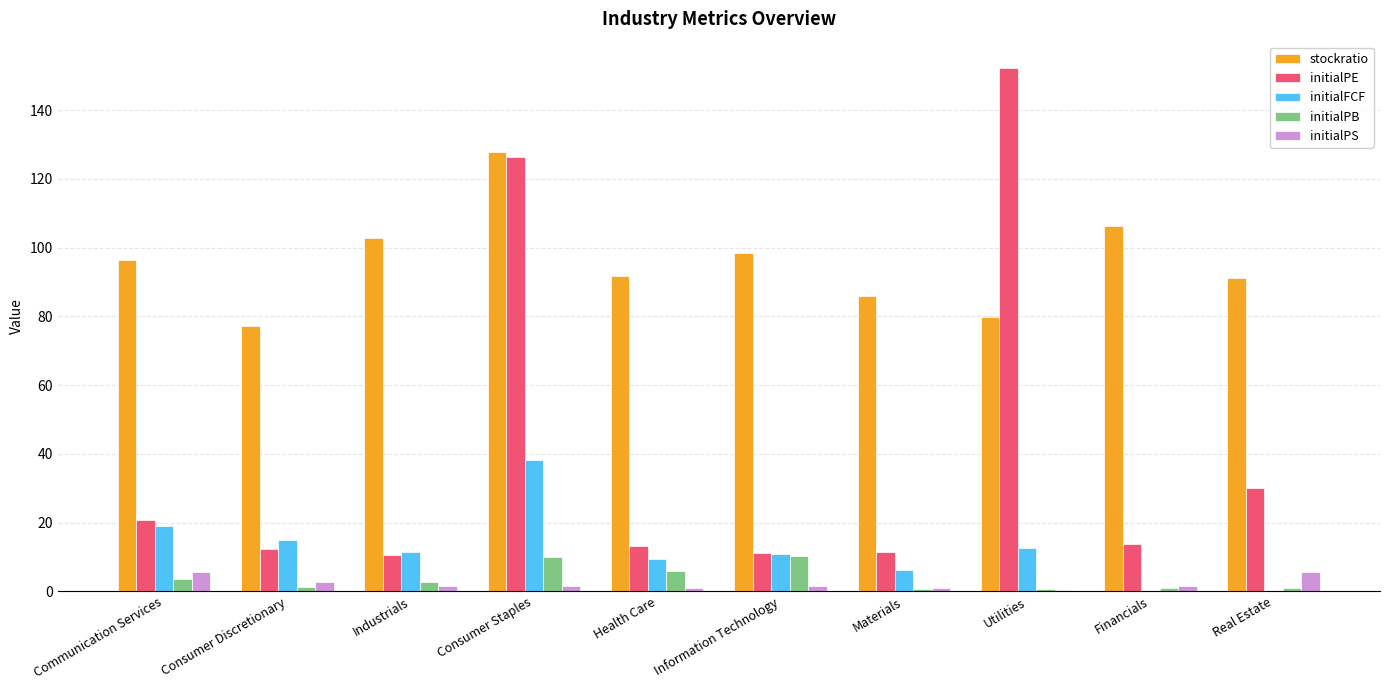

How many groups of bars are there?

10